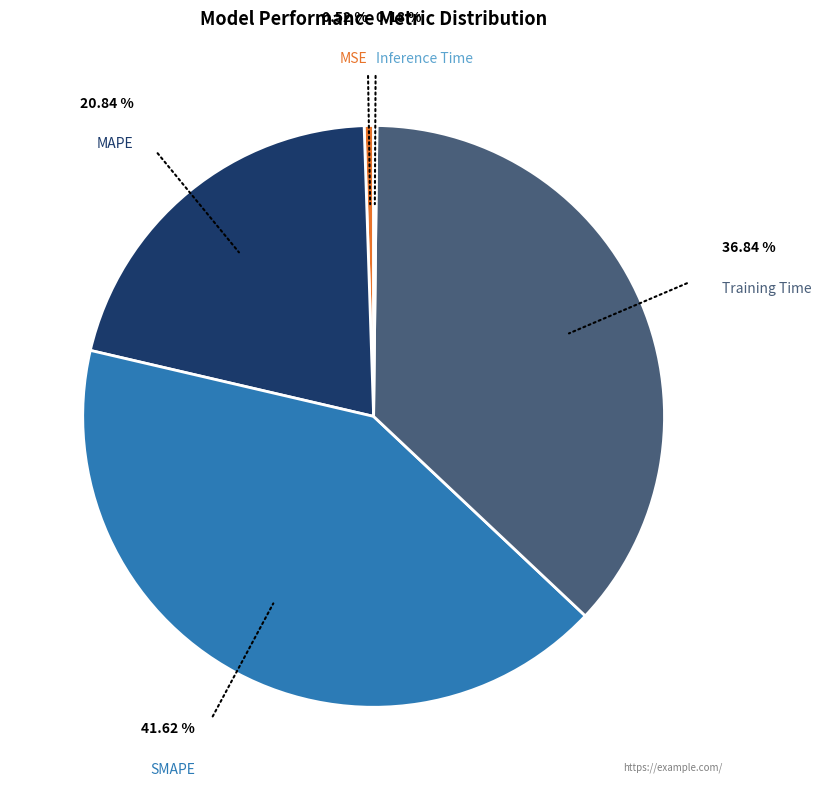

To the nearest percent, what is the difference between the largest and smallest slice percentages?

41%